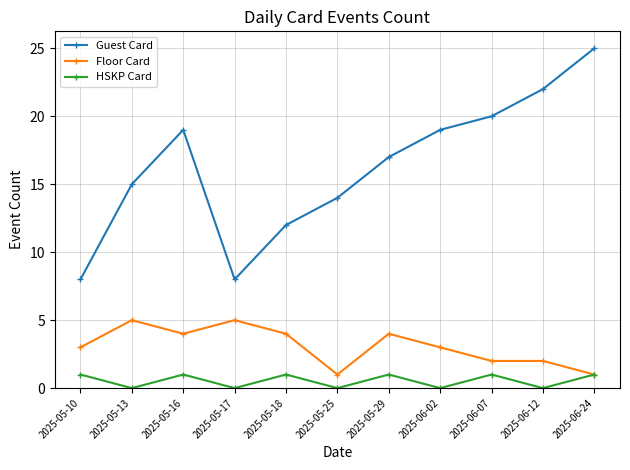

List the series in order of their peak value, highest first.

Guest Card, Floor Card, HSKP Card